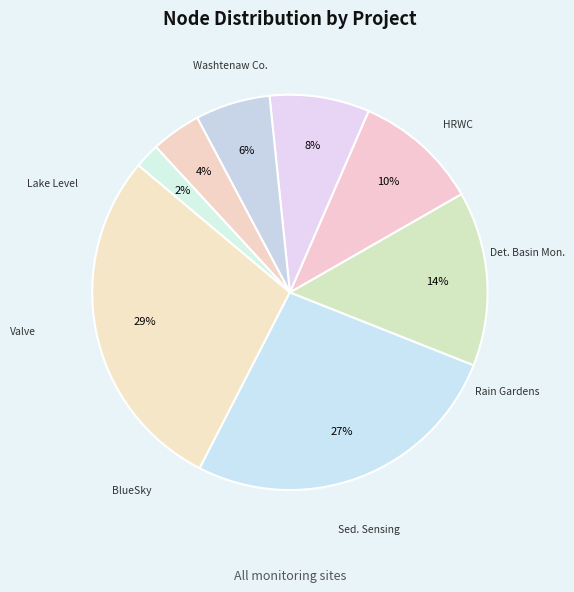

Is there any slice that represents more than half of the pie?

No